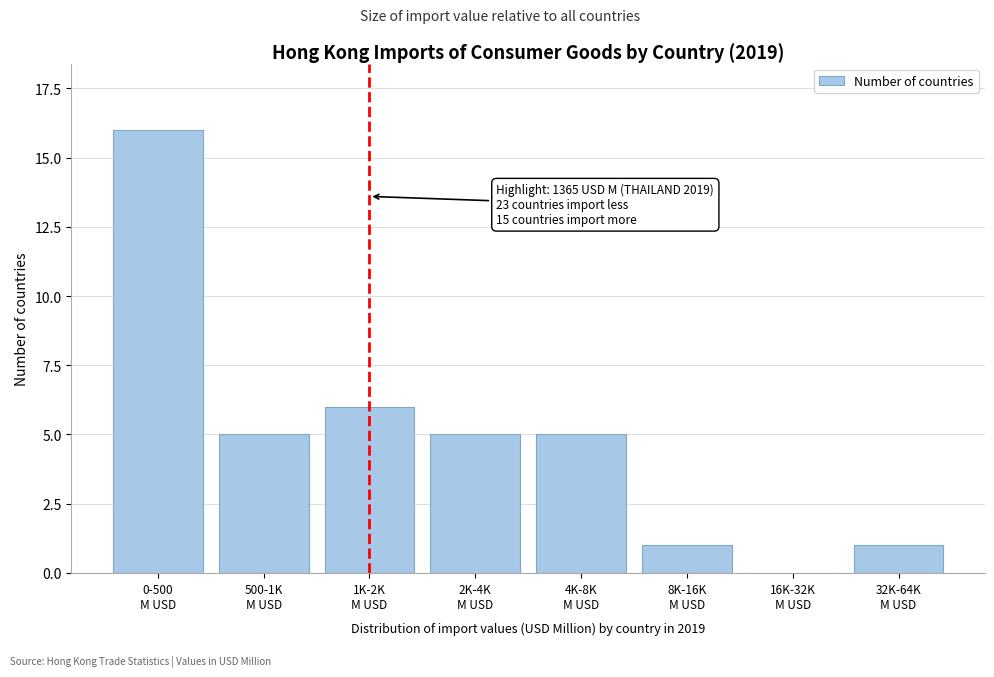

What is the maximum value shown in the chart?

16